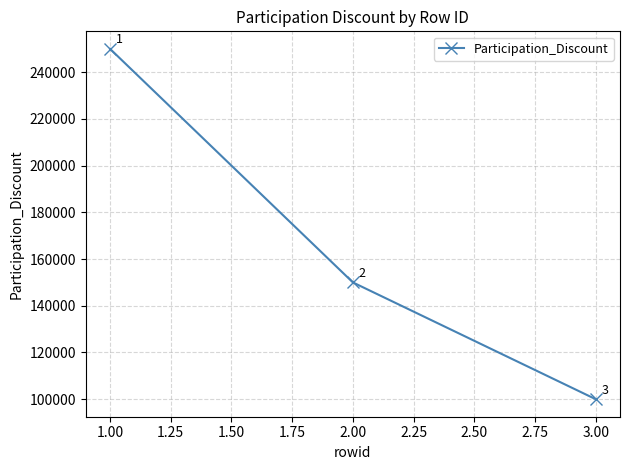

The chart shows a value of 150000 at 2.00. True or false?

True